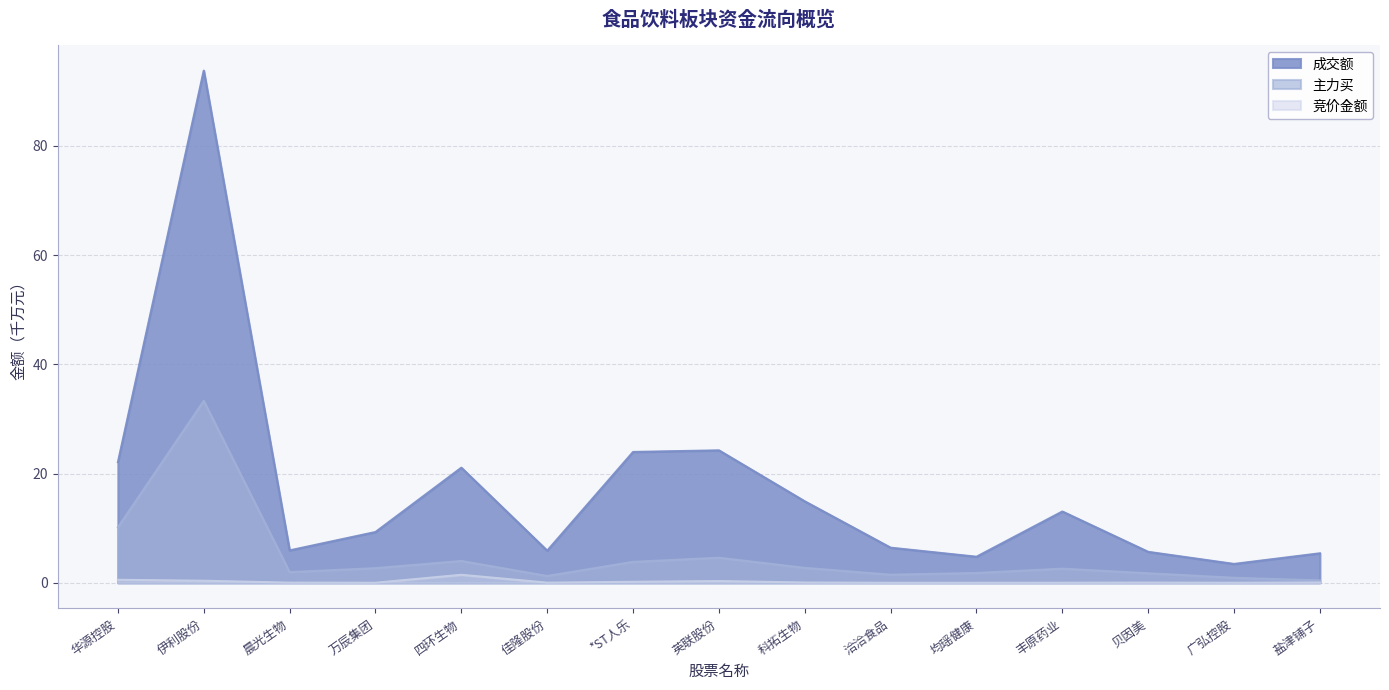

True or false: 竞价金额 and 主力买 intersect in this chart.

False